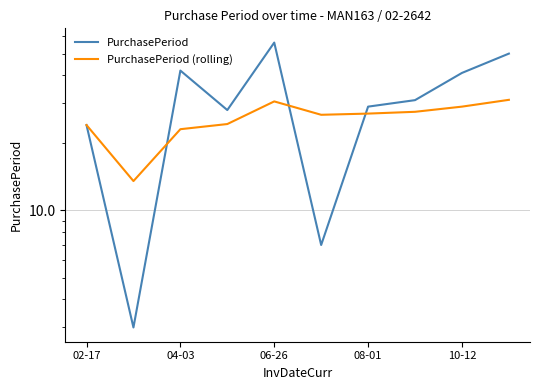

How many intersections are there between PurchasePeriod and PurchasePeriod (rolling)?

3